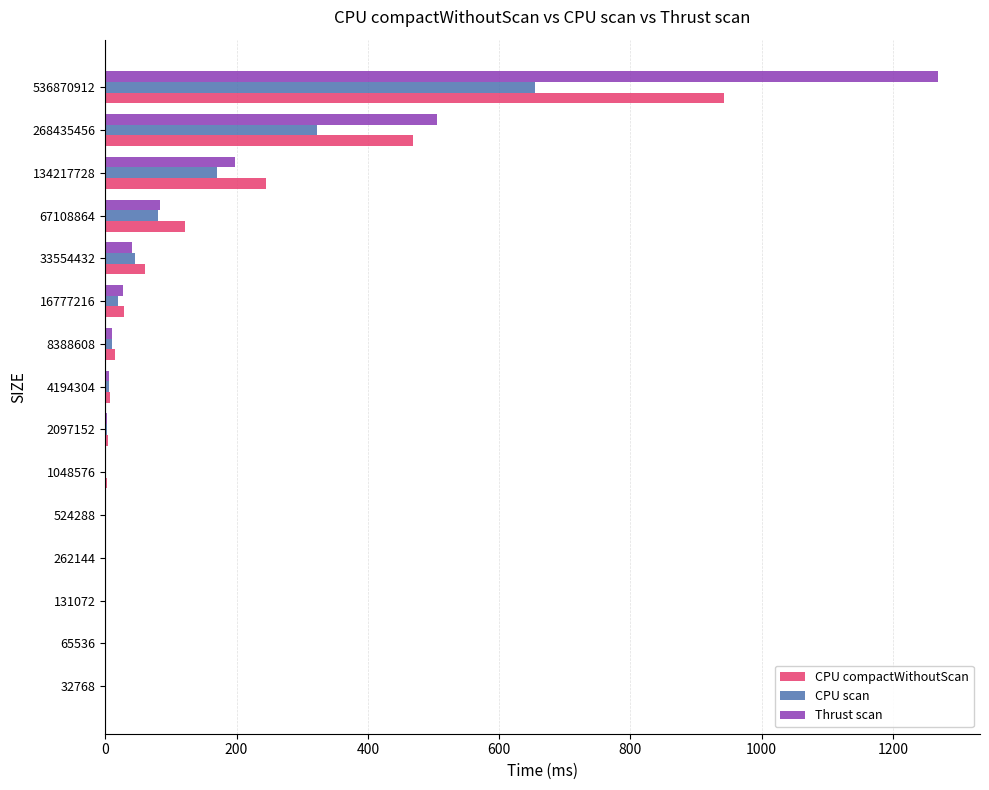

Which category has the highest value across all series?

536870912